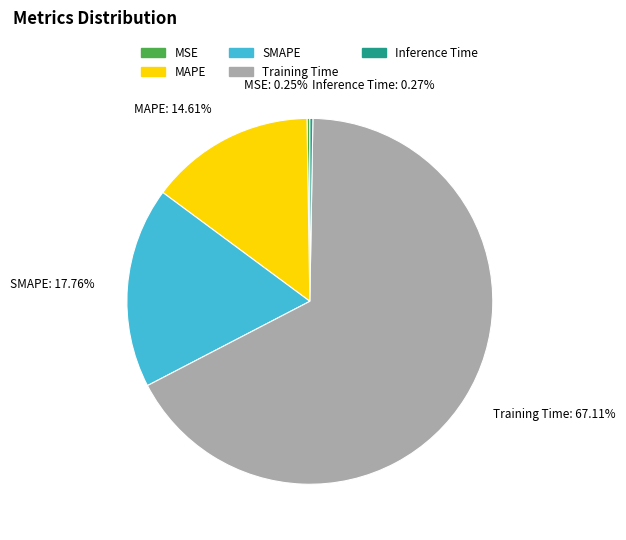

Combined, do SMAPE and Training Time account for over 50%?

Yes